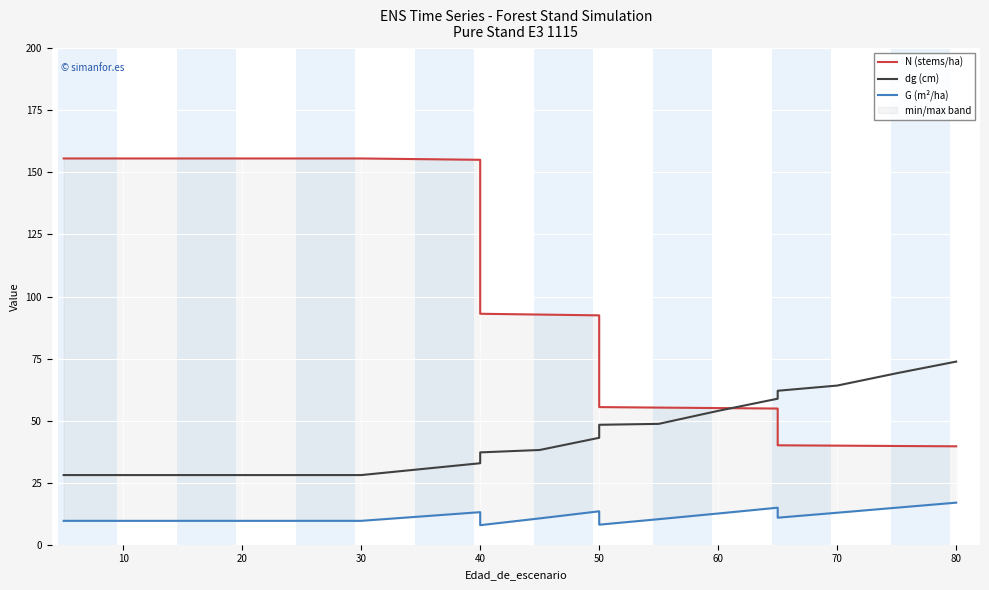

What is the average value of the G (m²/ha) series?

11.3